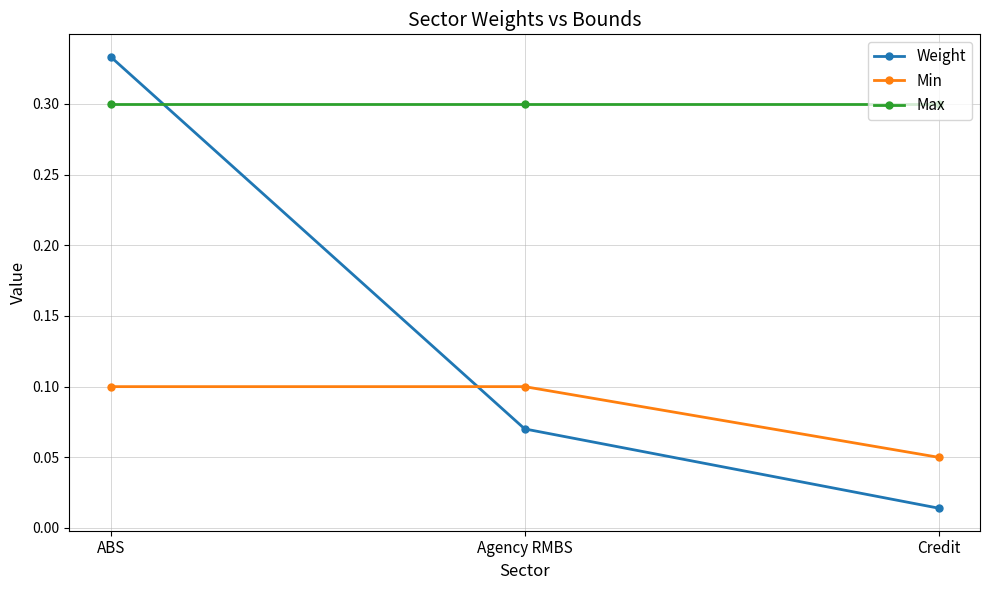

List the labels in order of Weight value, largest first.

ABS, Agency RMBS, Credit